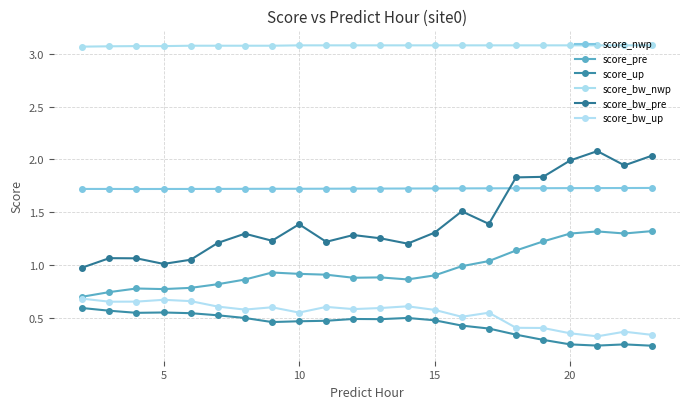

Does the chart have visible grid lines?

Yes